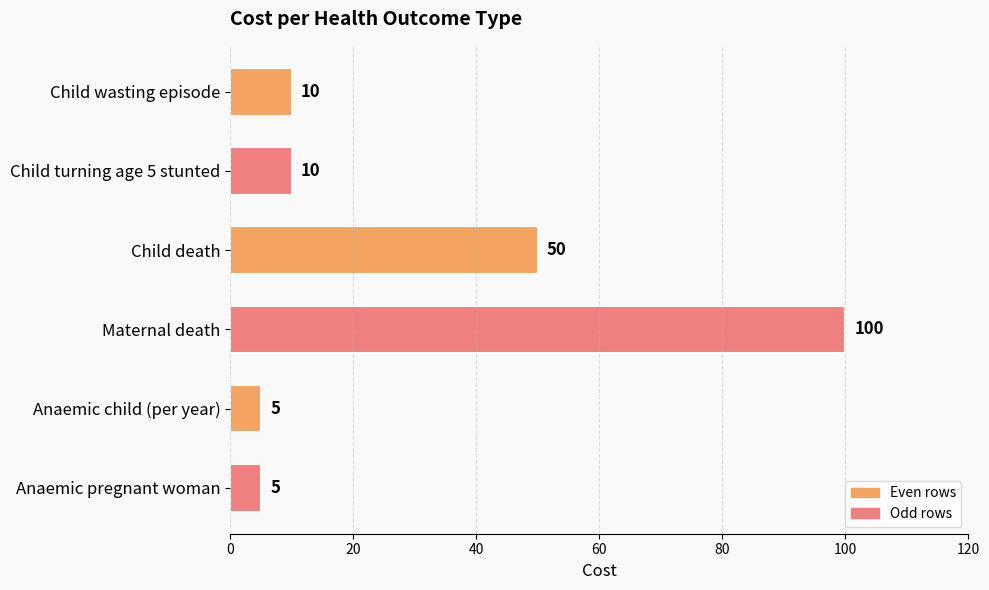

Which has a higher value, Anaemic child (per year) or Child death?

Child death